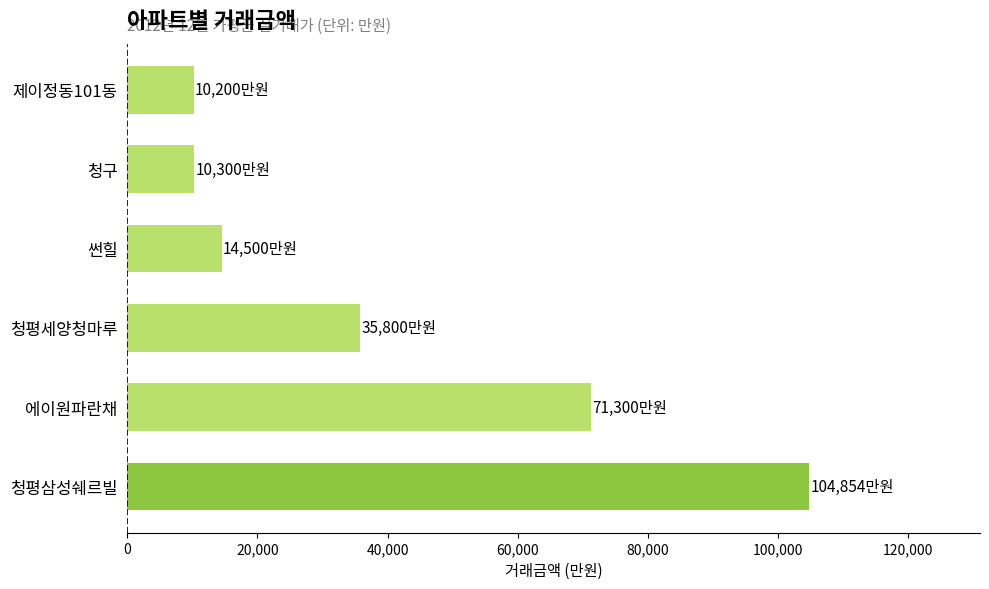

What is the sum of all values?

246954